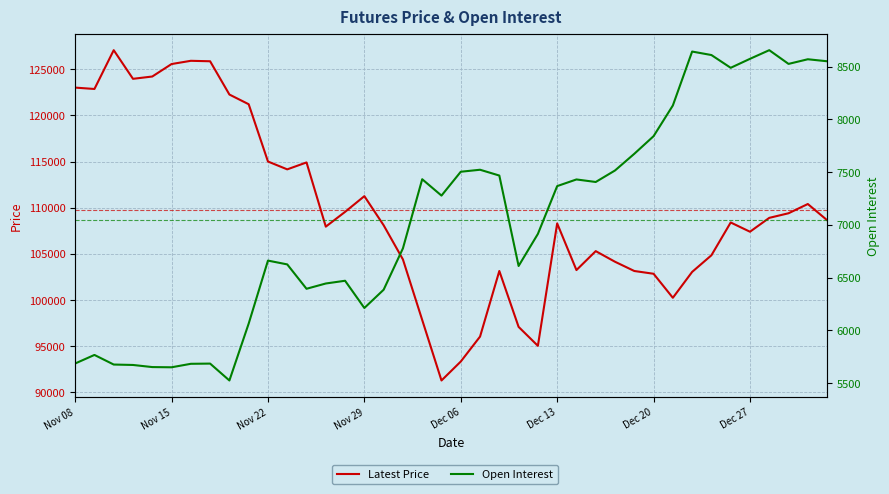

At how many categories does at least one series exceed 65936?

40